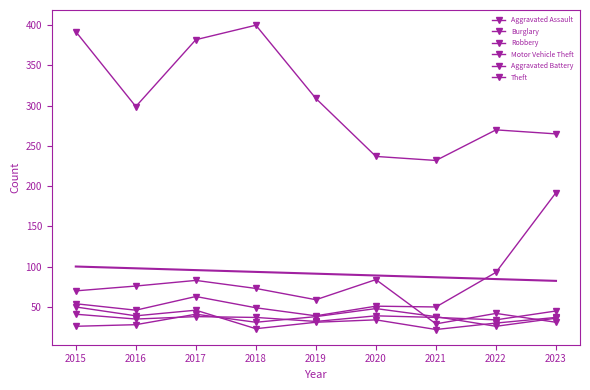

True or false: Theft and Aggravated Battery cross at least once.

False